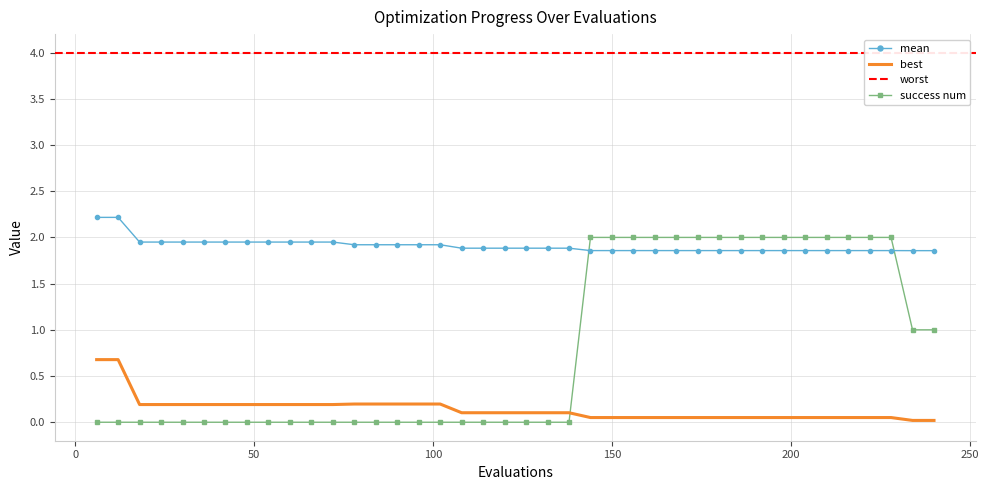

What is the highest value of the best series?

0.7